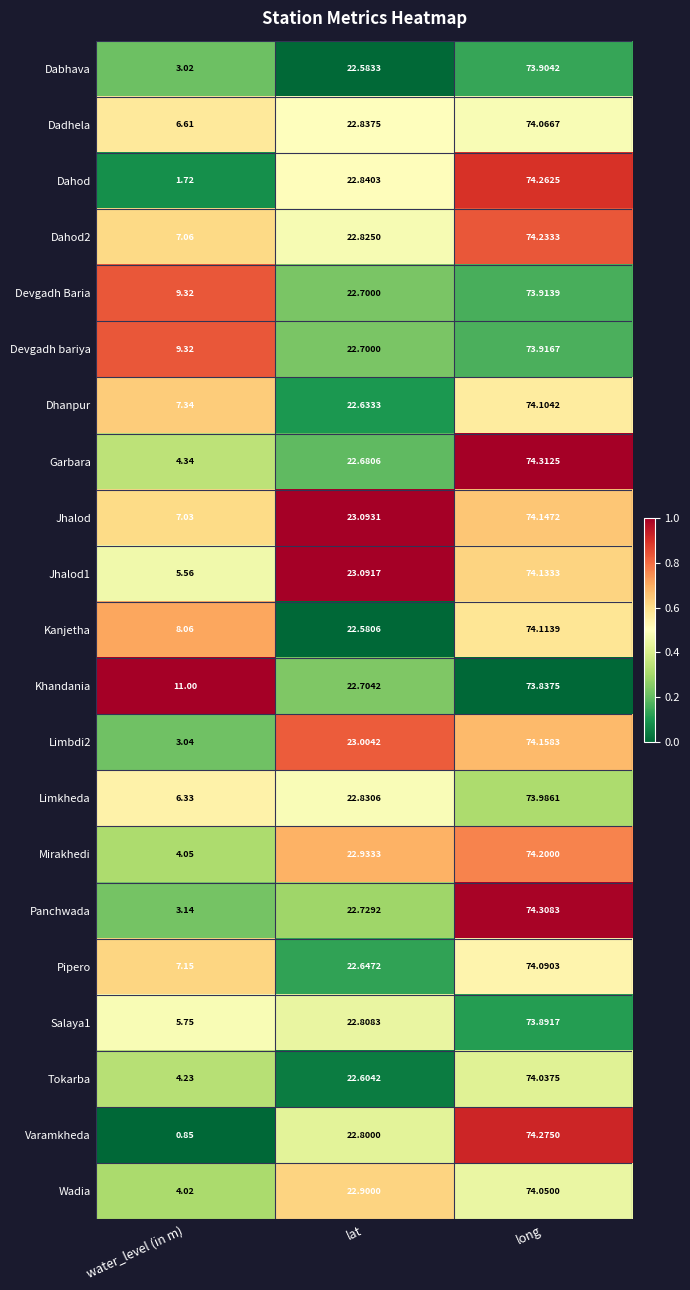

Between water_level (in m) and lat, which series saw the biggest shift?

Varamkheda